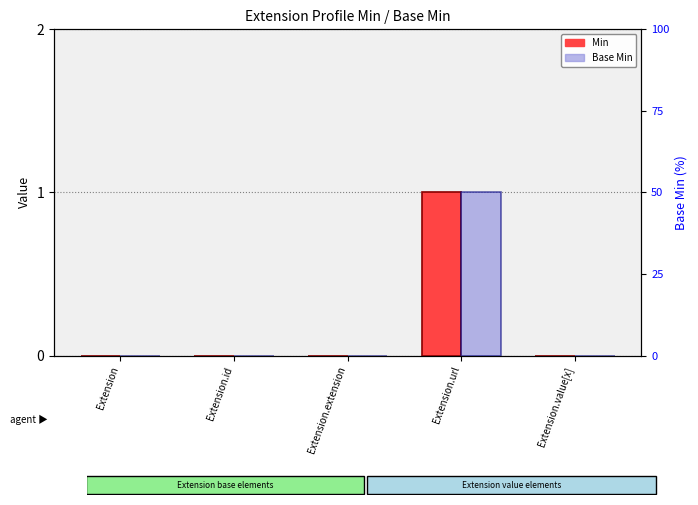

Is the value of Min at Extension.value[x] greater than the value of Base Min at Extension?

No